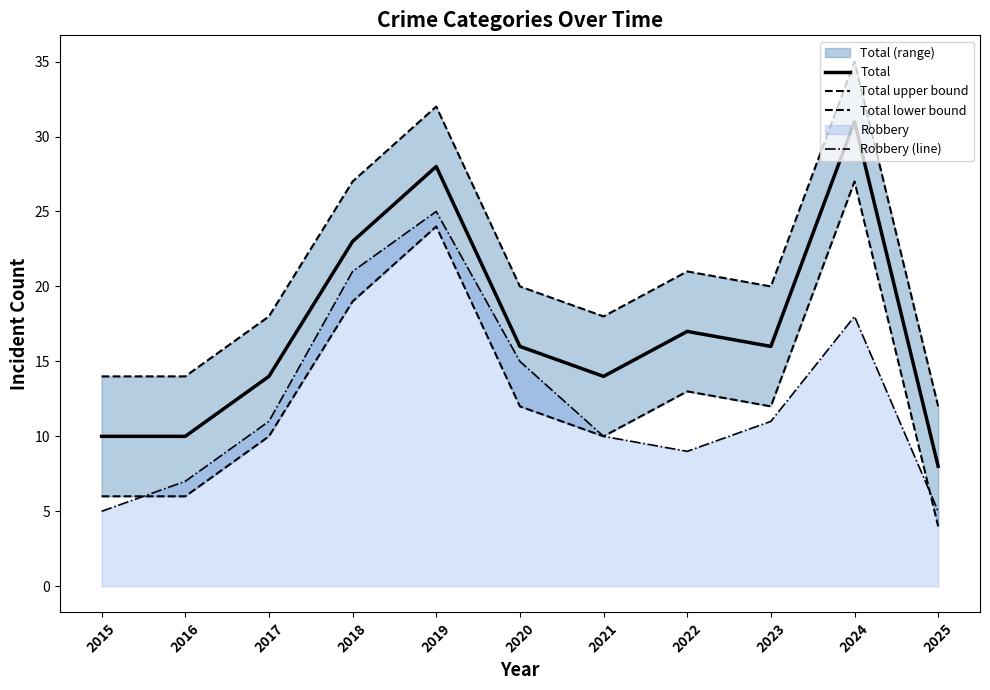

Which category has the highest value in the Total upper bound series?

2024